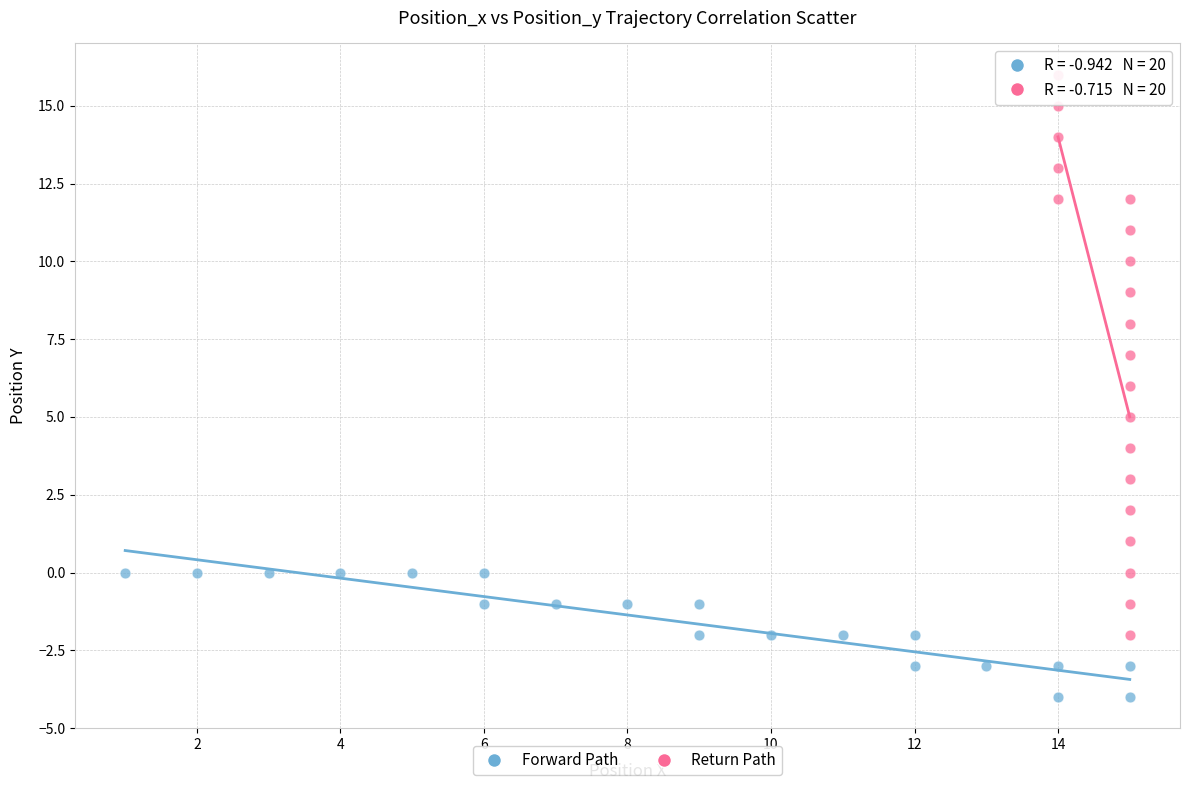

Which series has the widest spread of Y values?

Return Path